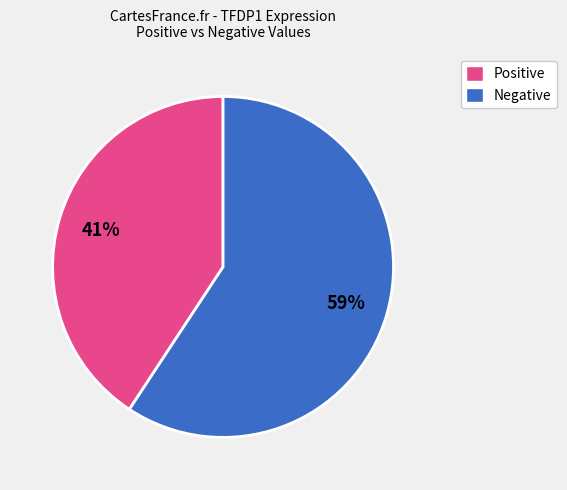

Is there any slice that represents more than half of the pie?

Yes